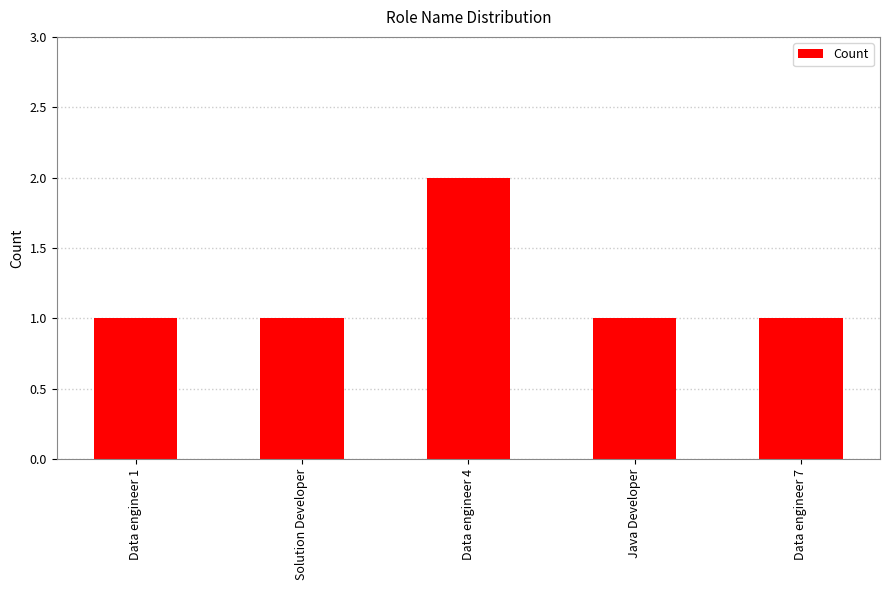

What is the value of the 5th bar from the left?

1